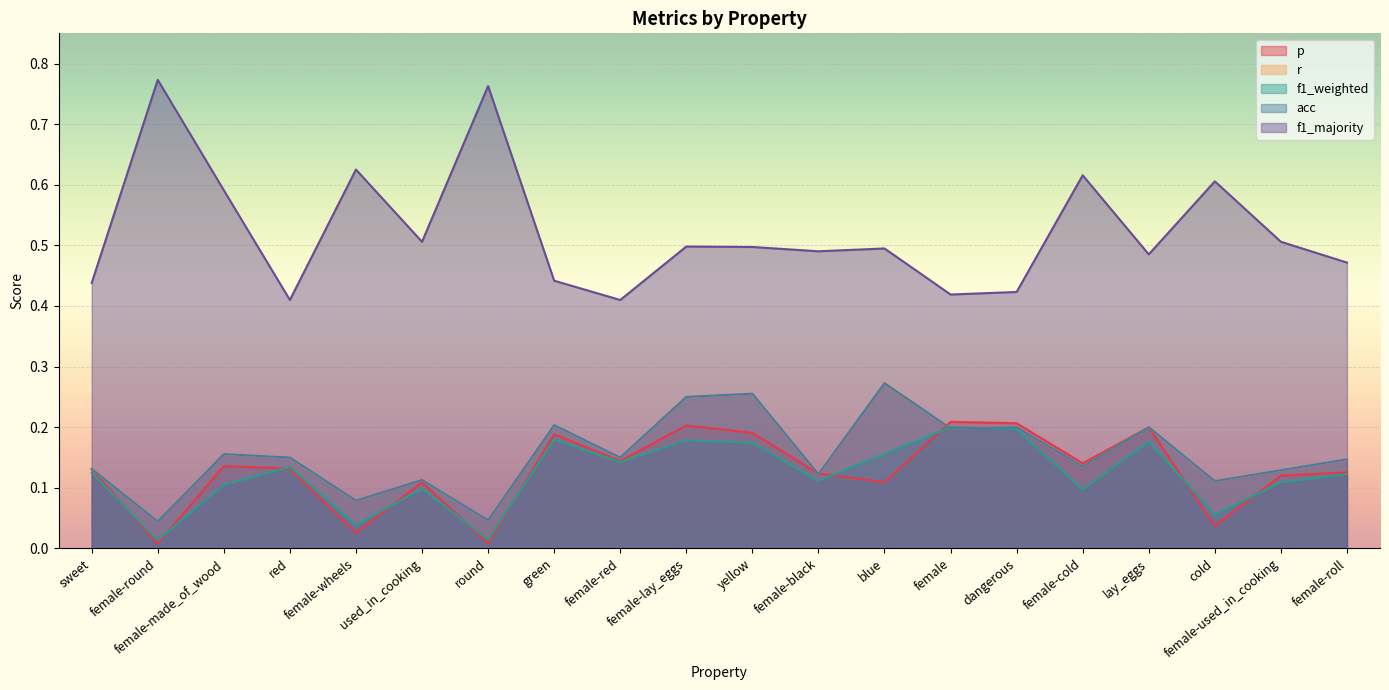

Reading left to right, list all the values displayed in this chart.

p: 0.1	0.0	0.1	0.1	0.0	0.1	0.0	0.2	0.1	0.2	0.2	0.1	0.1	0.2	0.2	0.1	0.2	0.0	0.1	0.1
r: 0.1	0.0	0.2	0.1	0.1	0.1	0.0	0.2	0.1	0.2	0.3	0.1	0.3	0.2	0.2	0.1	0.2	0.1	0.1	0.1
f1_weighted: 0.1	0.0	0.1	0.1	0.0	0.1	0.0	0.2	0.1	0.2	0.2	0.1	0.2	0.2	0.2	0.1	0.2	0.1	0.1	0.1
acc: 0.1	0.0	0.2	0.1	0.1	0.1	0.0	0.2	0.1	0.2	0.3	0.1	0.3	0.2	0.2	0.1	0.2	0.1	0.1	0.1
f1_majority: 0.4	0.8	0.6	0.4	0.6	0.5	0.8	0.4	0.4	0.5	0.5	0.5	0.5	0.4	0.4	0.6	0.5	0.6	0.5	0.5